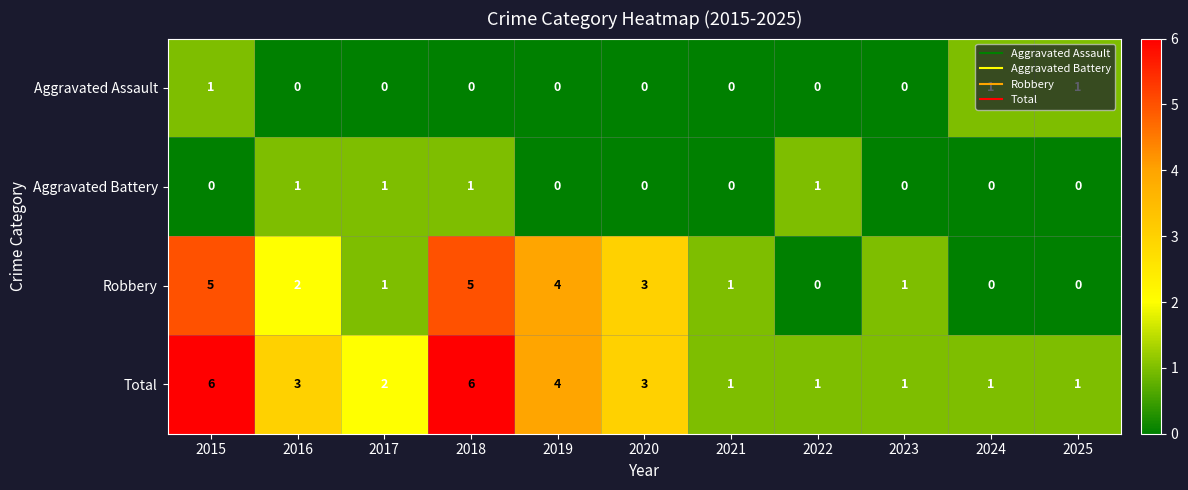

How many series are shown in this chart?

4